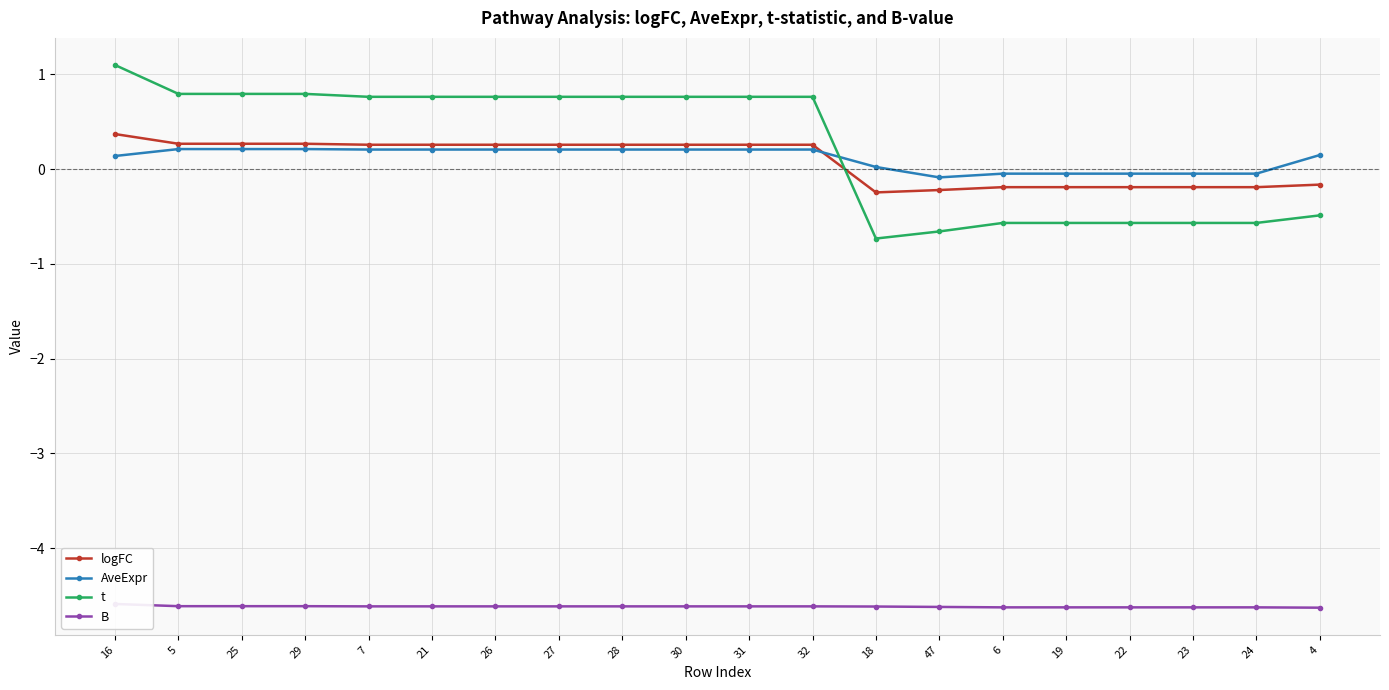

How many lines are shown in the chart?

4